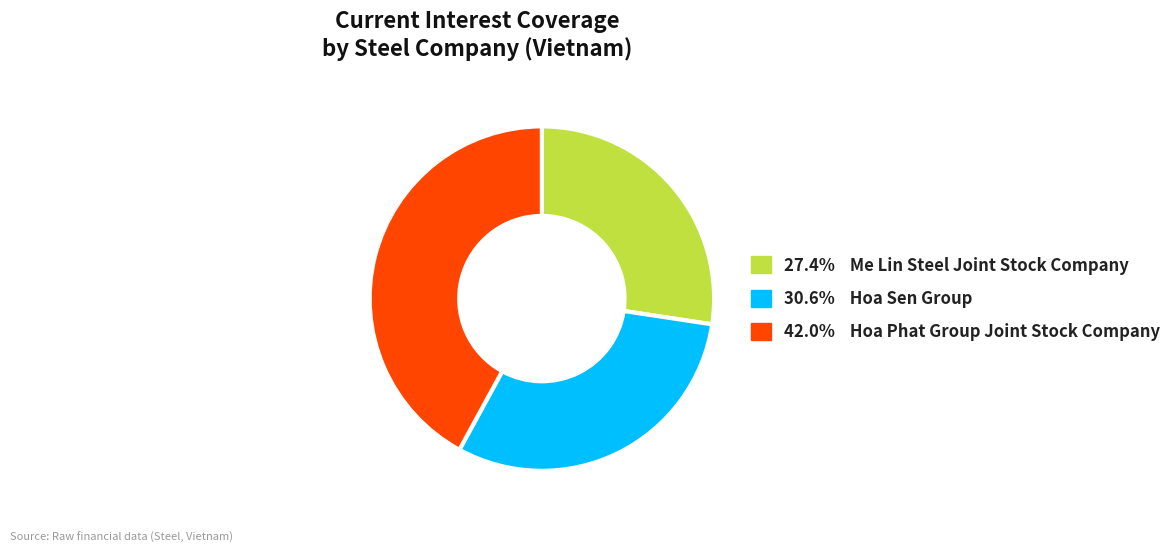

Does any single category account for the majority?

No